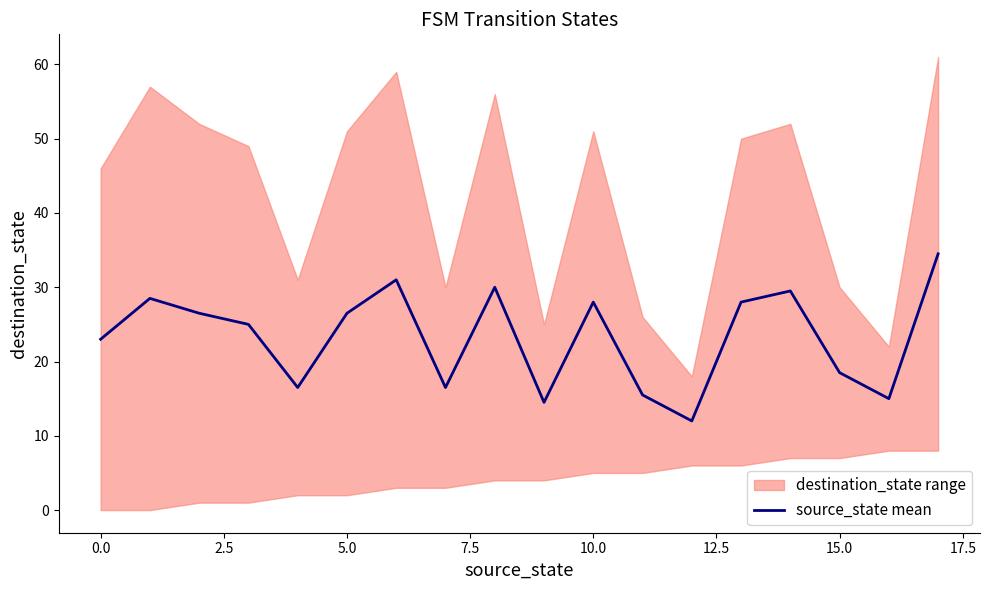

What is the minimum value for source_state mean?

12.0